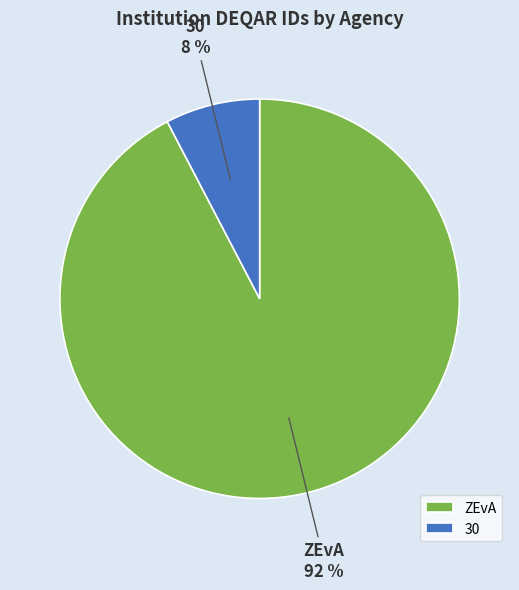

Does ZEvA account for over 50% of the chart?

Yes